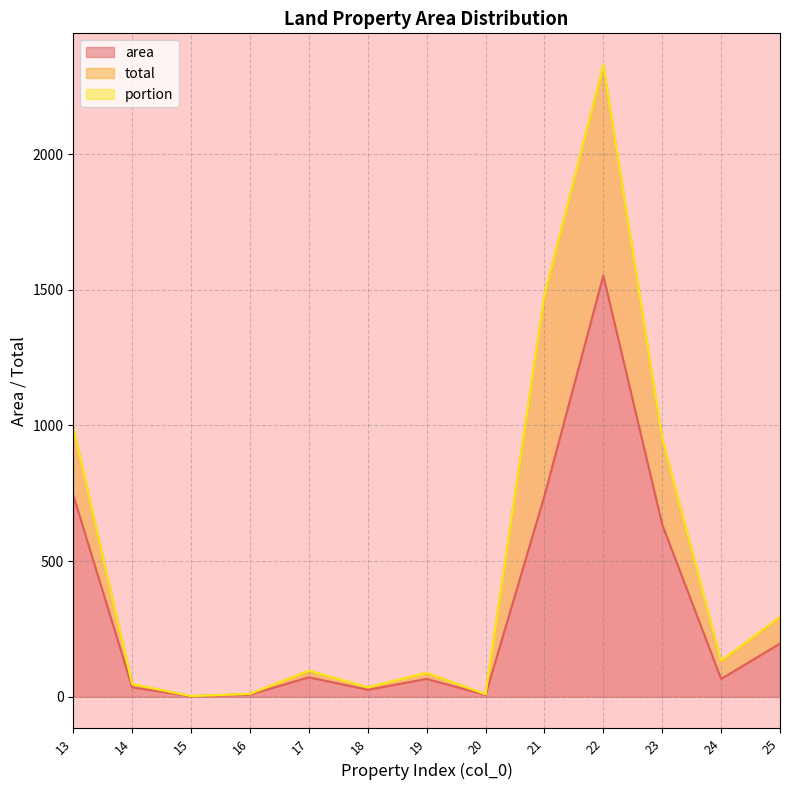

How many lines are shown in the chart?

3